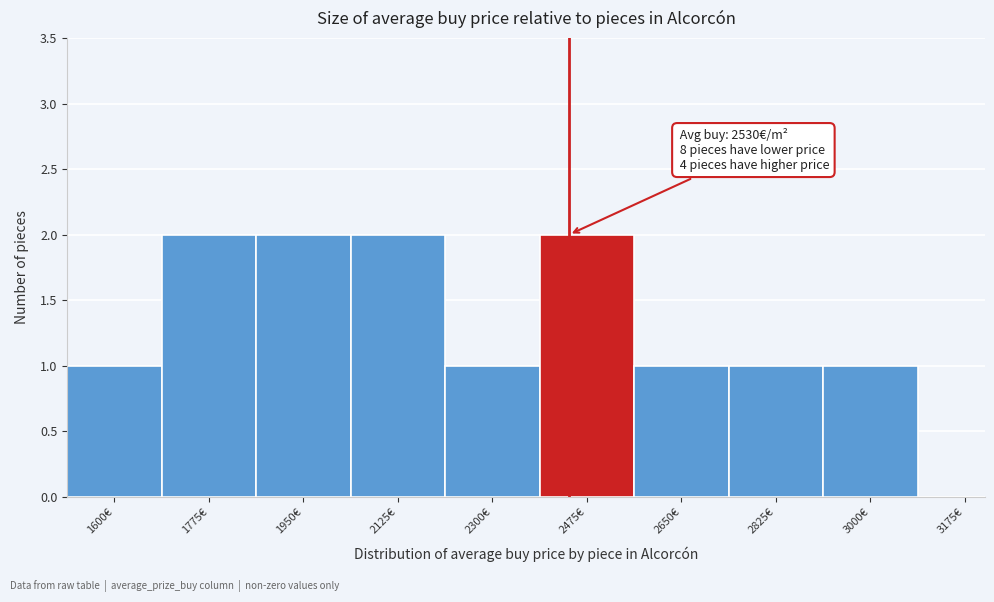

Reading left to right, list all the values displayed in this chart.

1600€=1	1775€=2	1950€=2	2125€=2	2300€=1	2475€=2	2650€=1	2825€=1	3000€=1	3175€=0